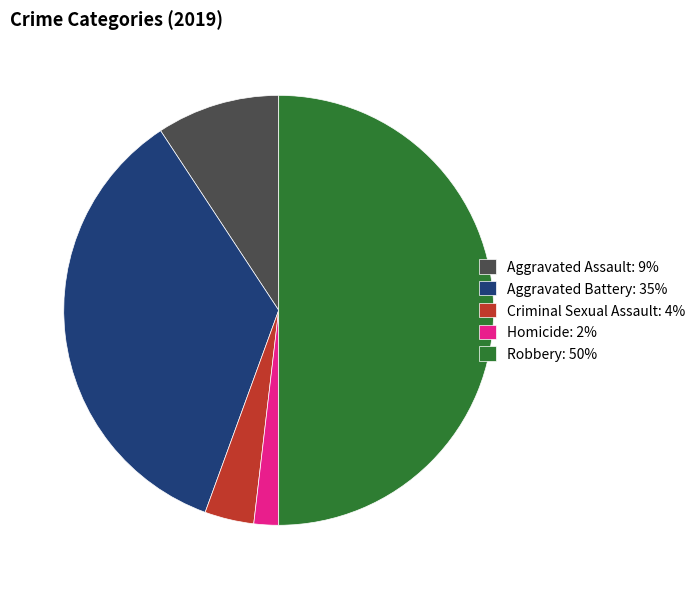

Which has a higher value, Aggravated Battery or Aggravated Assault?

Aggravated Battery